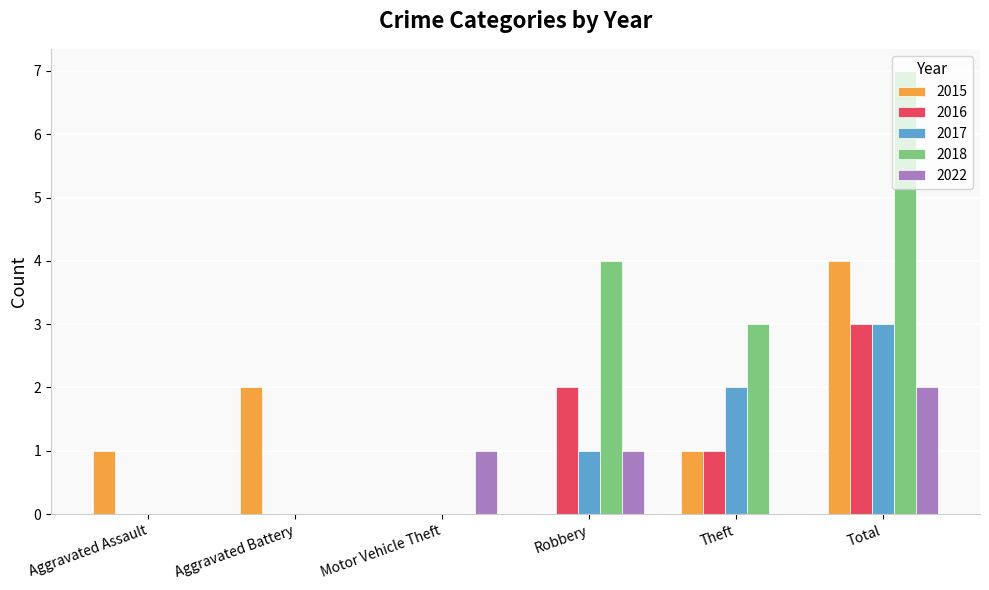

Which label corresponds to the largest value in the chart?

Total